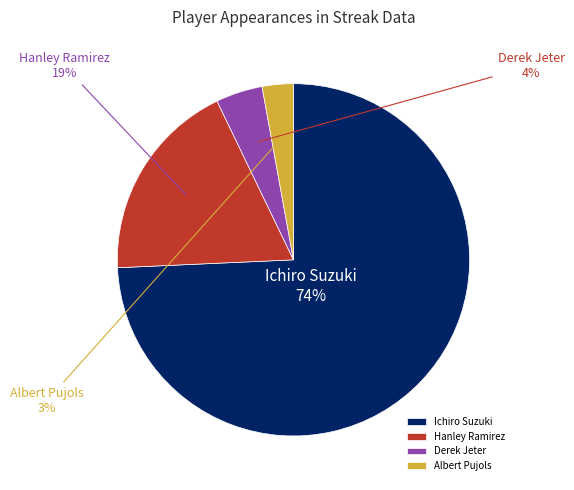

How many segments does this pie chart have?

4